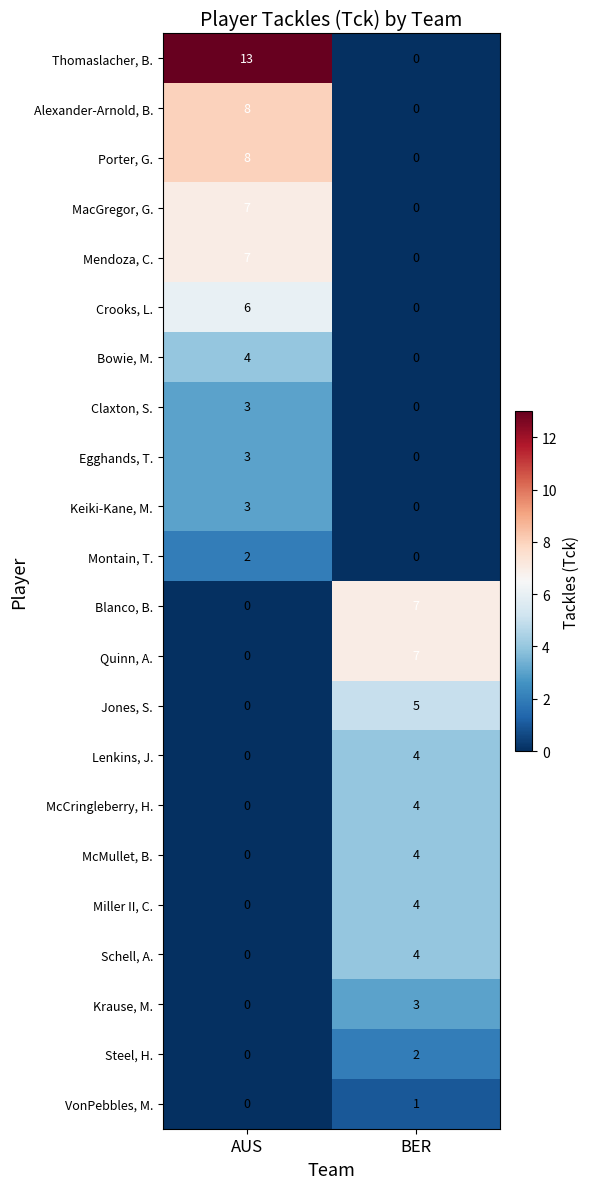

Which series has the largest total across all categories?

Thomaslacher, B.